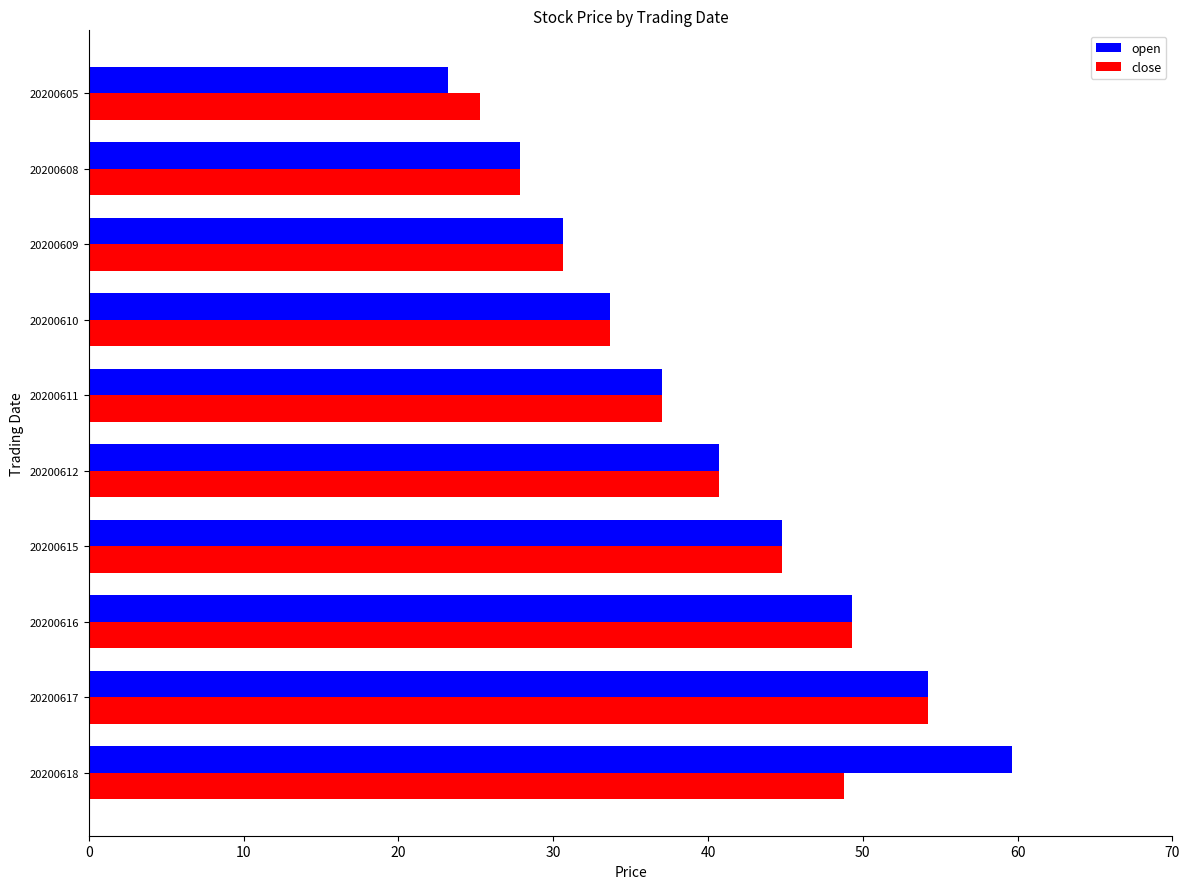

What is the sum of the close values at 20200615 and 20200618?

93.6